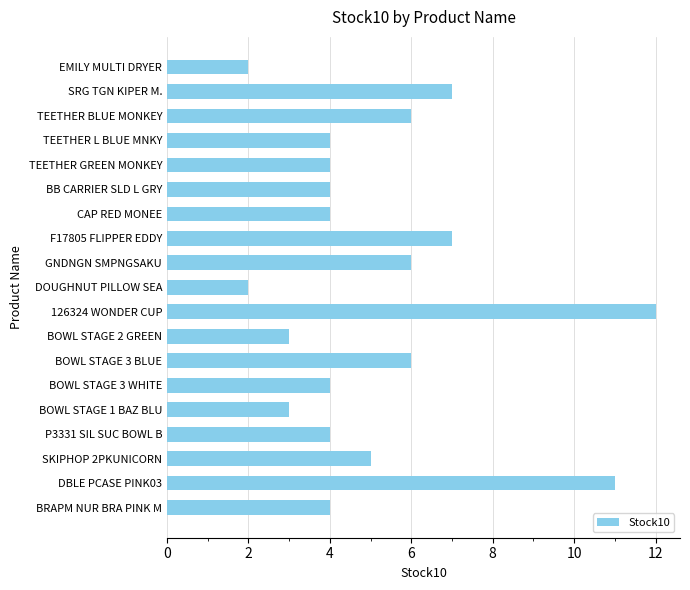

Reading bottom to top, what are all the values shown in this chart?

BRAPM NUR BRA PINK M=4	DBLE PCASE PINK03=11	SKIPHOP 2PKUNICORN=5	P3331 SIL SUC BOWL B=4	BOWL STAGE 1 BAZ BLU=3	BOWL STAGE 3 WHITE=4	BOWL STAGE 3 BLUE=6	BOWL STAGE 2 GREEN=3	126324 WONDER CUP=12	DOUGHNUT PILLOW SEA=2	GNDNGN SMPNGSAKU=6	F17805 FLIPPER EDDY=7	CAP RED MONEE=4	BB CARRIER SLD L GRY=4	TEETHER GREEN MONKEY=4	TEETHER L BLUE MNKY=4	TEETHER BLUE MONKEY=6	SRG TGN KIPER M.=7	EMILY MULTI DRYER=2